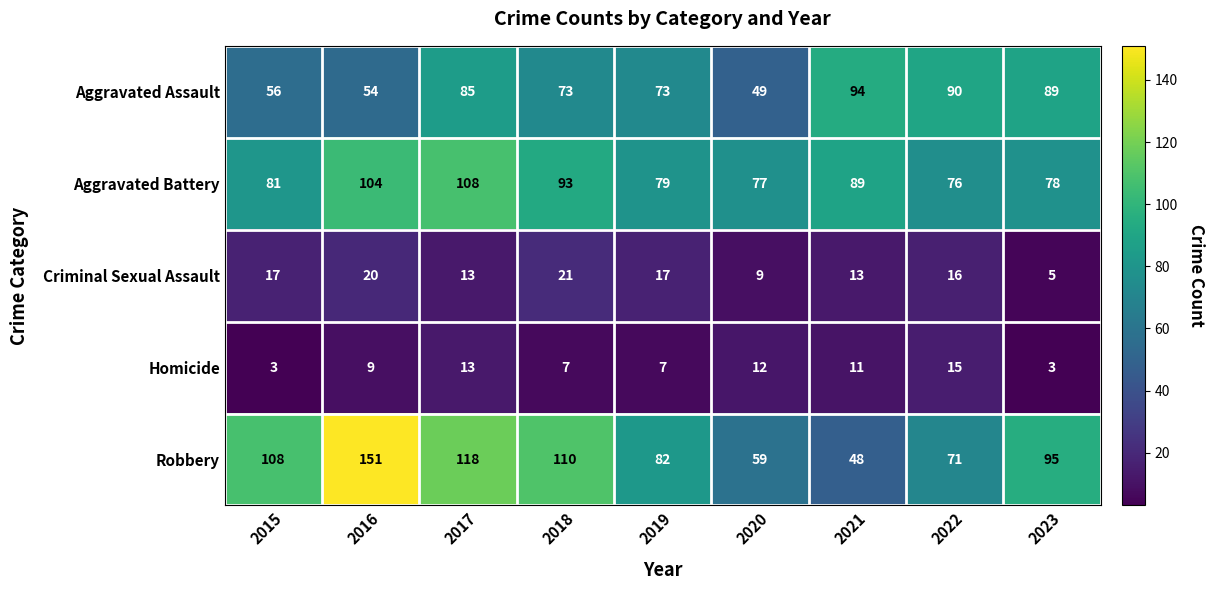

Which series has the widest spread of values?

Robbery